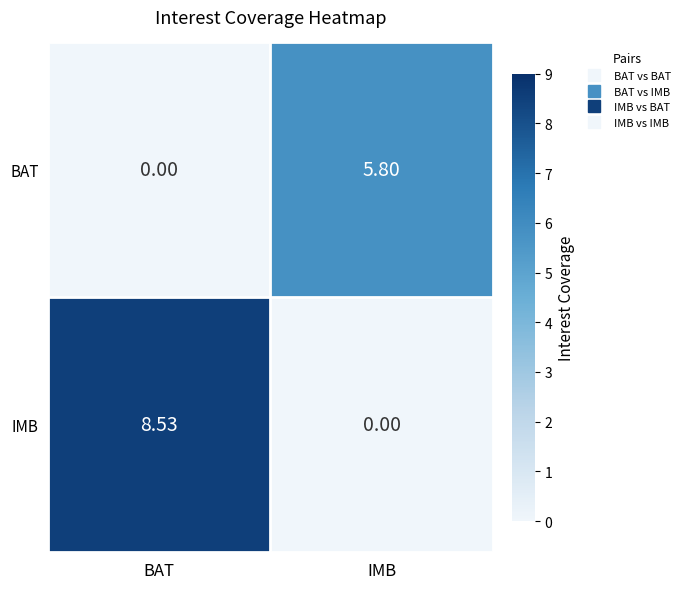

Rank the series by their average value, from lowest to highest.

BAT, IMB